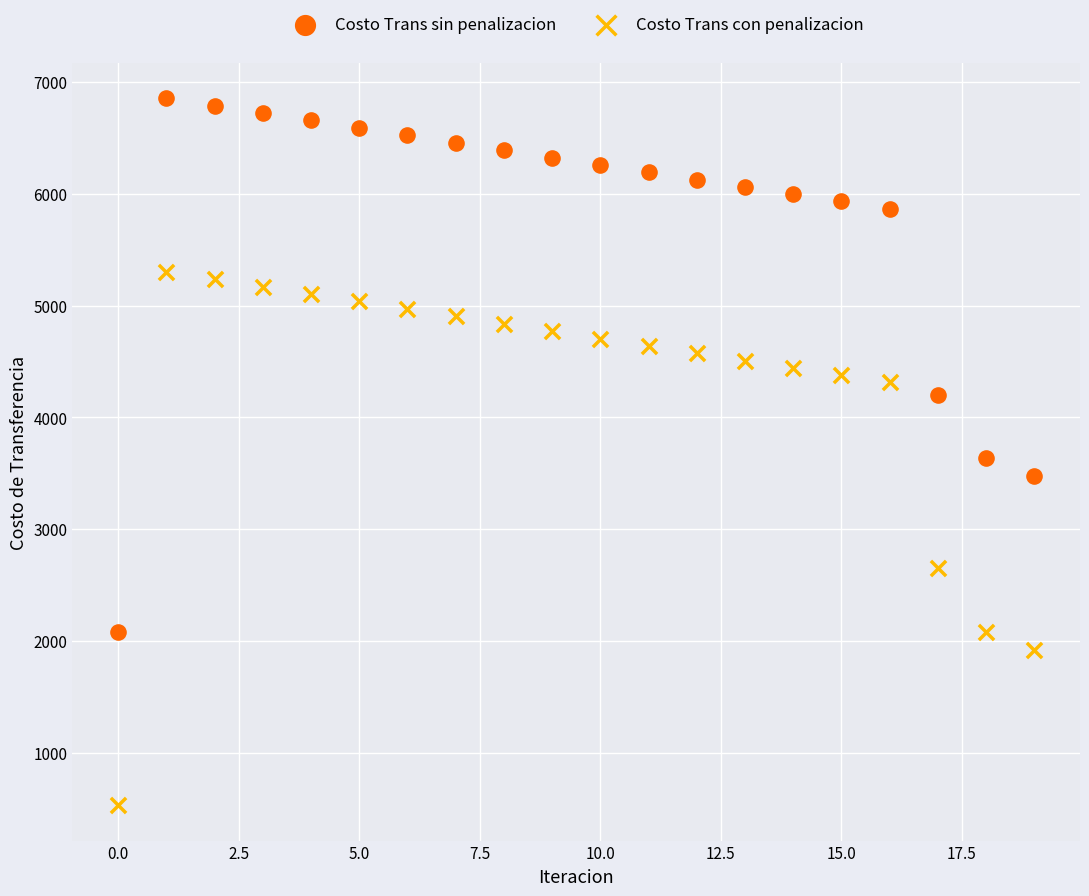

Which series contains the highest Y value?

Costo Trans sin penalizacion